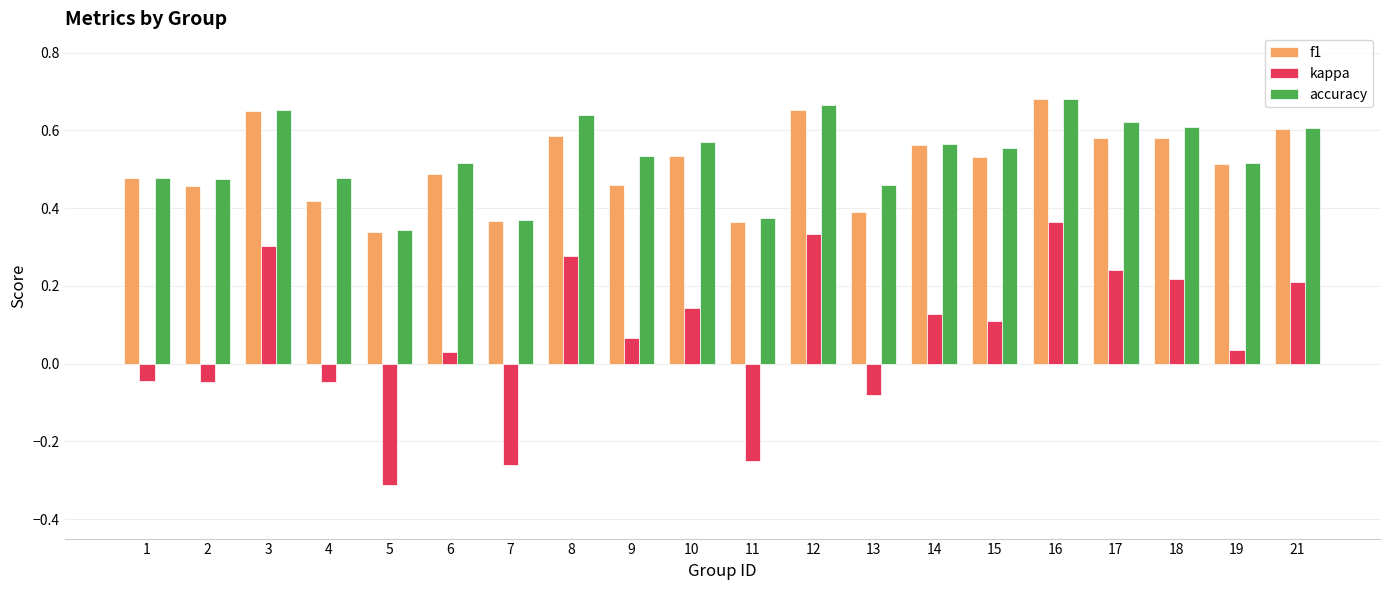

Which category has the lowest value across all series?

5